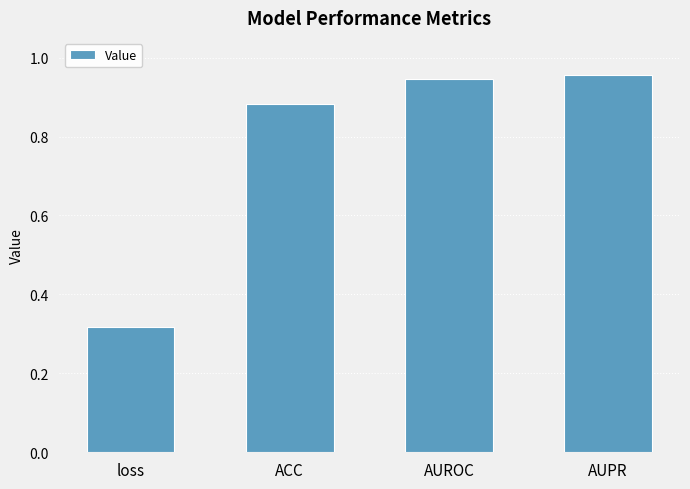

The value at ACC is 0.5. True or false?

False